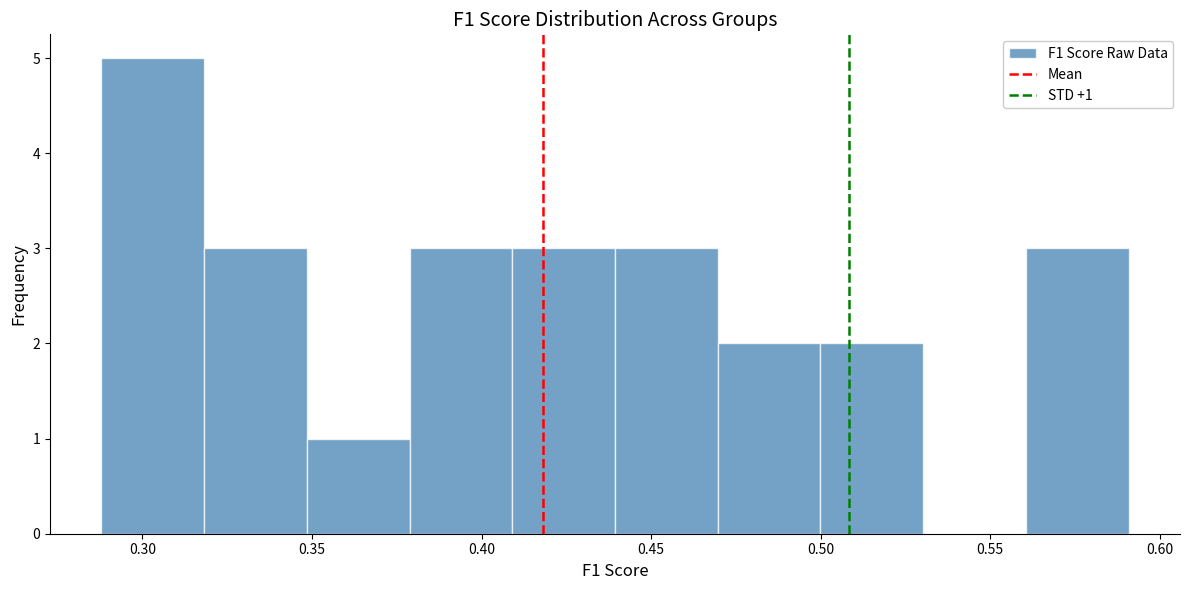

Over which range of the x-axis is the bar tallest?

0.29 to 0.32